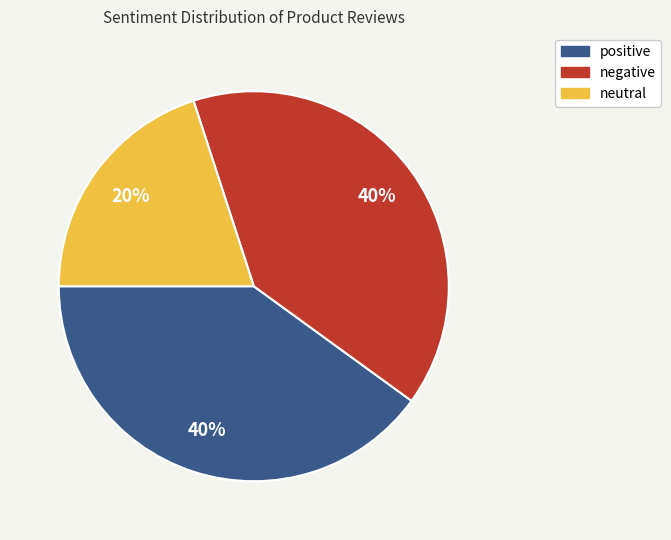

To the nearest percent, what percentage of the pie is neutral?

20%